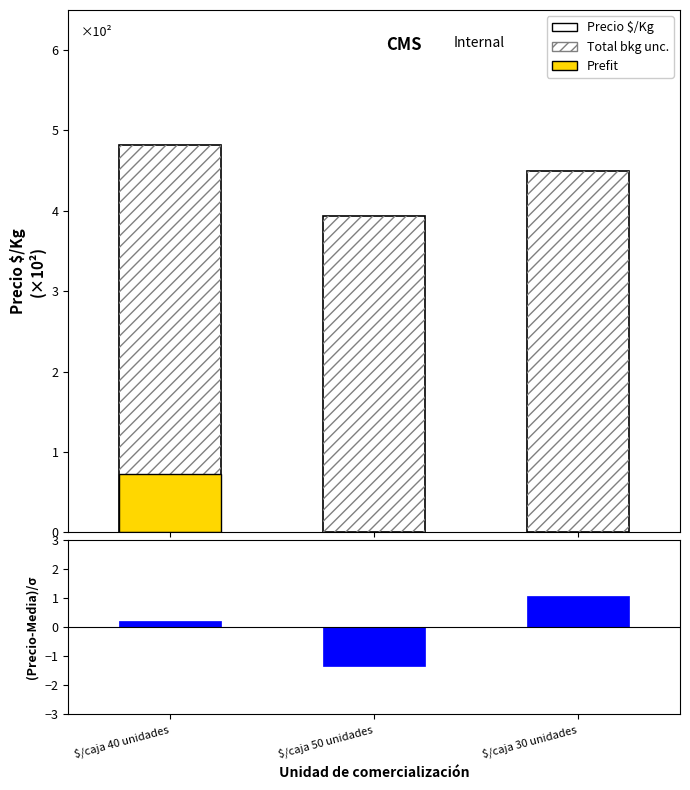

What is the average value of the Precio $/Kg series?

441.5